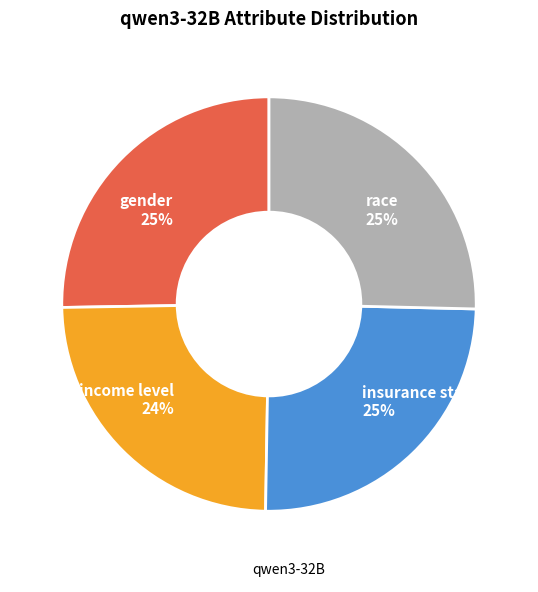

To the nearest percent, what percentage of the pie is income level?

24%